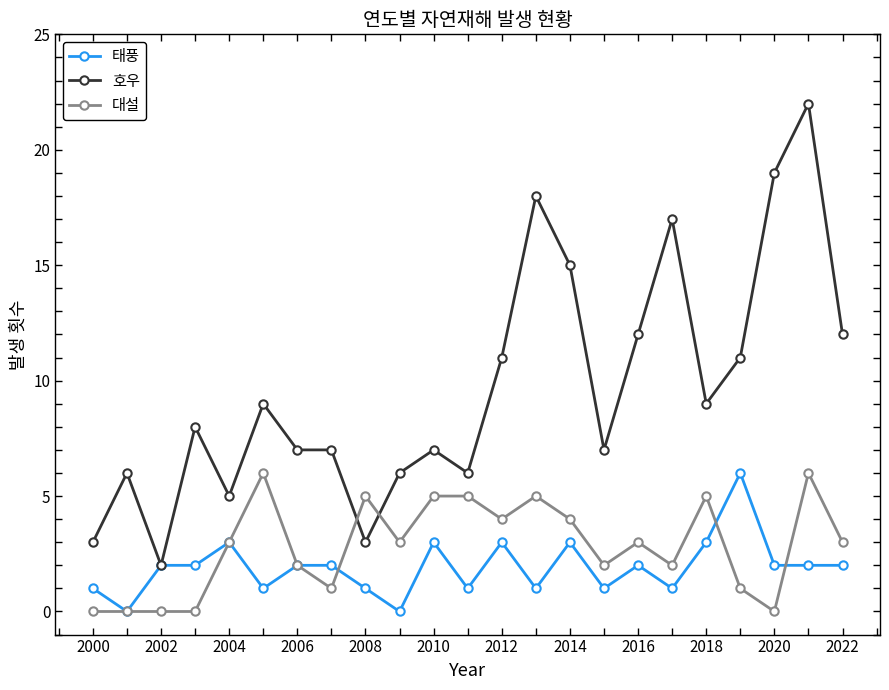

What are all the series names shown in the legend?

태풍, 호우, 대설